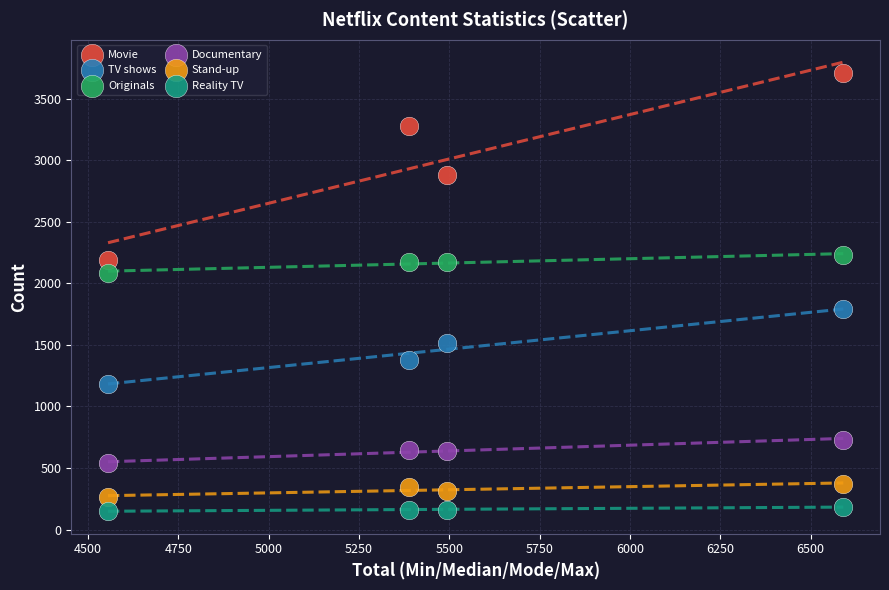

Which series has the largest Y range (max minus min)?

Movie